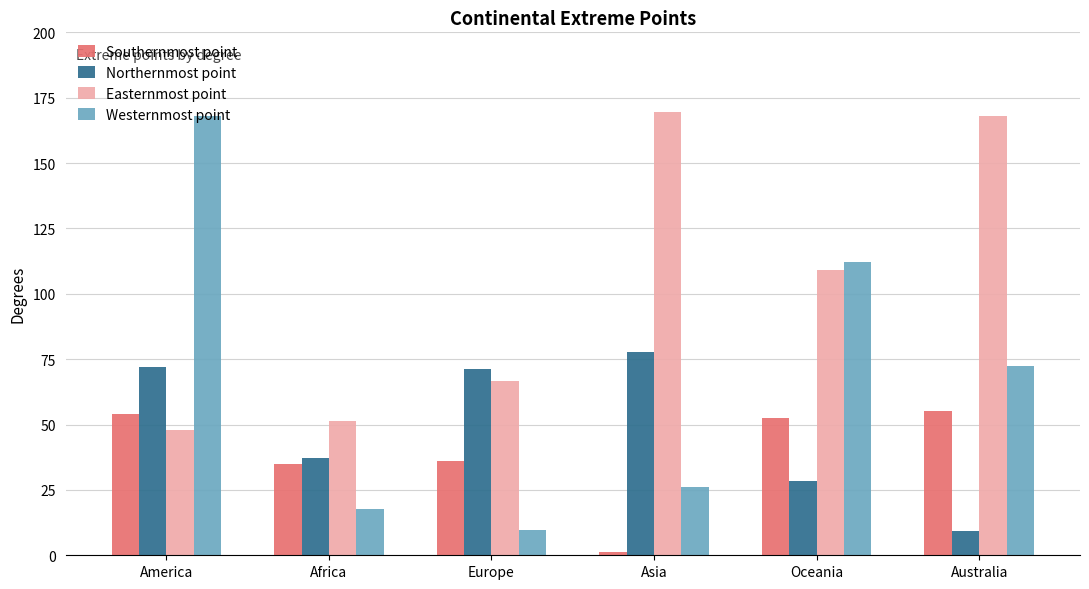

What are all the series names shown in the legend?

Southernmost point, Northernmost point, Easternmost point, Westernmost point